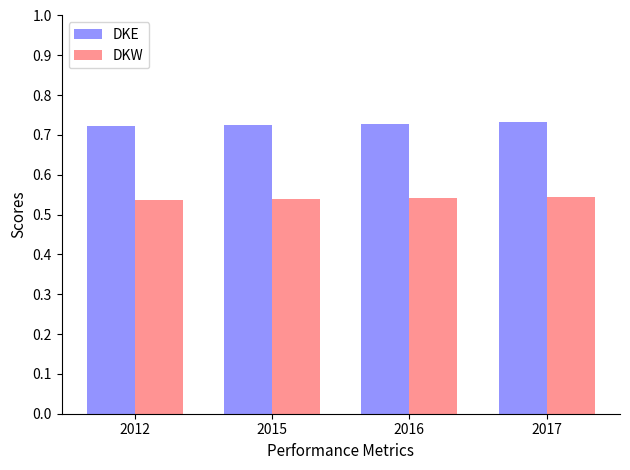

How many DKW values are between 0 and 1?

4